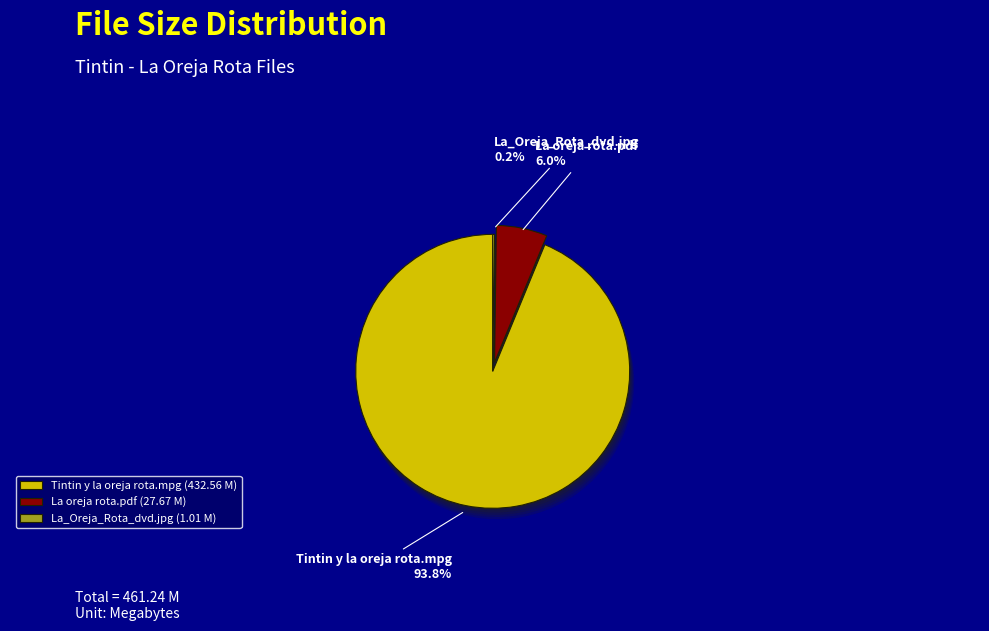

The /05-Tintin - La oreja rota.pdf slice represents 1% of the pie. True or false?

False